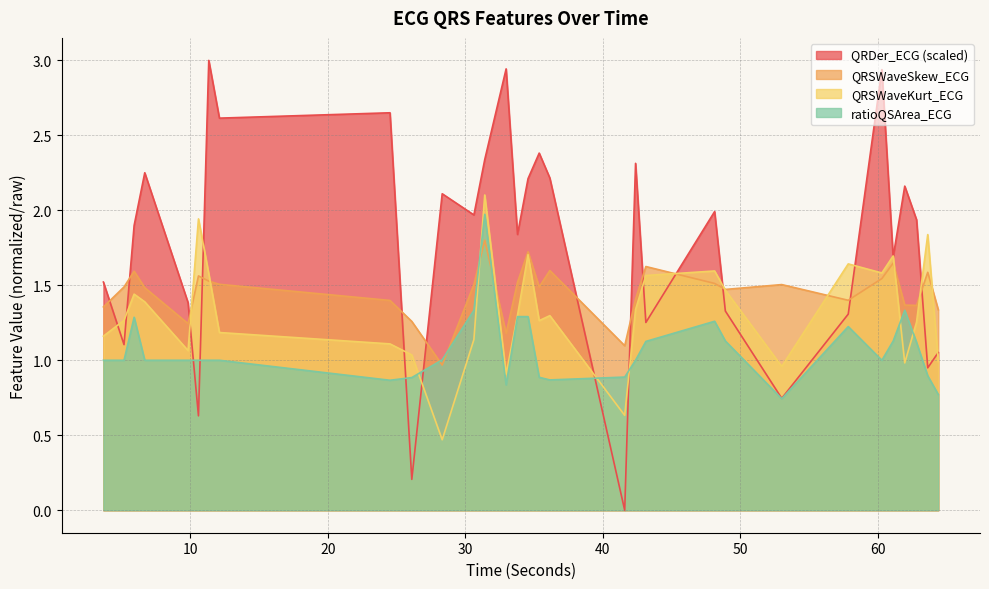

True or false: QRSWaveSkew_ECG has more than 2 points higher than both neighbors.

True